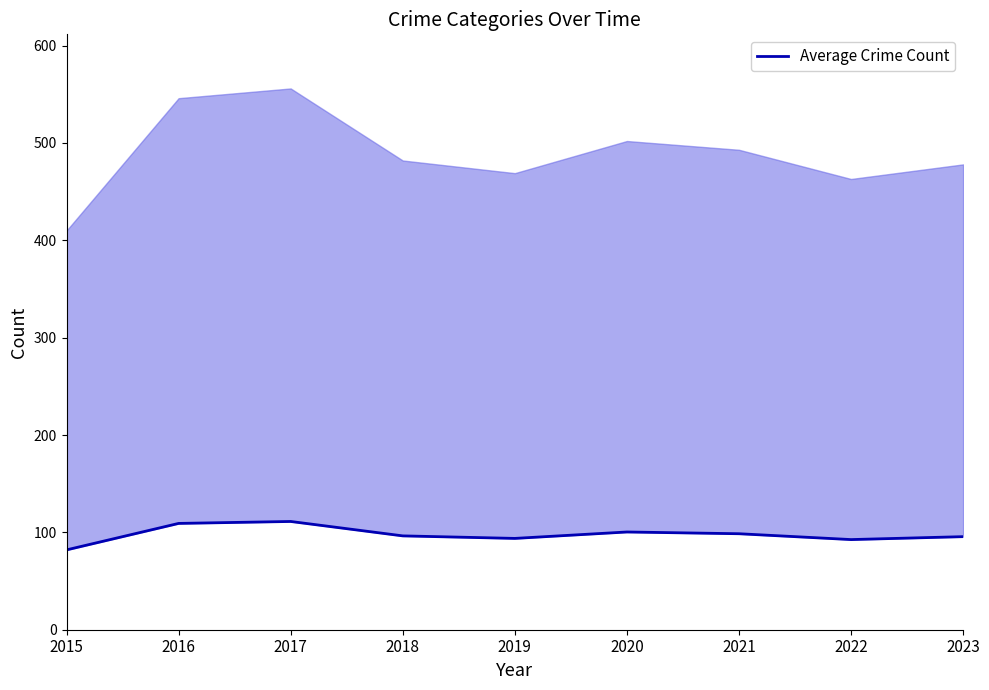

What is the sum of all values?

879.8